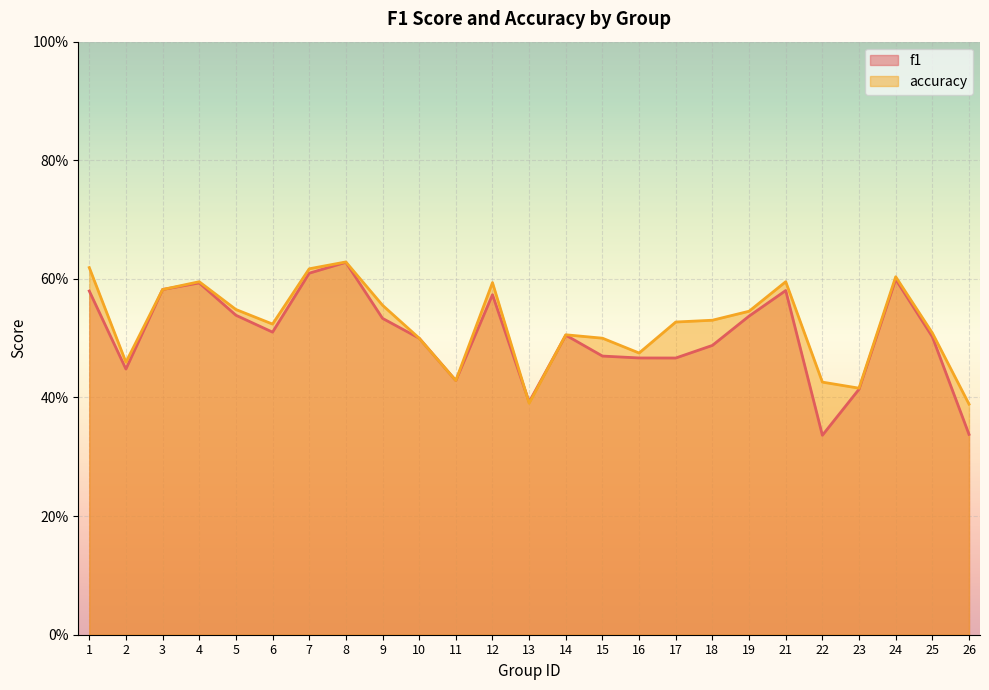

Reading left to right, extract all data points from this chart.

f1: 1=0.6	2=0.4	3=0.6	4=0.6	5=0.5	6=0.5	7=0.6	8=0.6	9=0.5	10=0.5	11=0.4	12=0.6	13=0.4	14=0.5	15=0.5	16=0.5	17=0.5	18=0.5	19=0.5	21=0.6	22=0.3	23=0.4	24=0.6	25=0.5	26=0.3
accuracy: 1=0.6	2=0.5	3=0.6	4=0.6	5=0.5	6=0.5	7=0.6	8=0.6	9=0.6	10=0.5	11=0.4	12=0.6	13=0.4	14=0.5	15=0.5	16=0.5	17=0.5	18=0.5	19=0.5	21=0.6	22=0.4	23=0.4	24=0.6	25=0.5	26=0.4